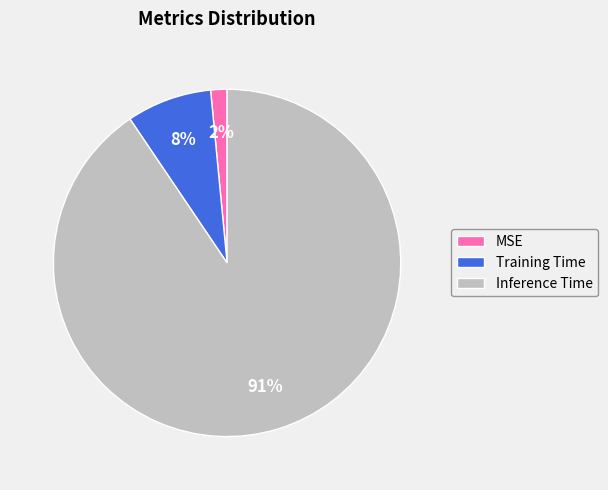

Combined, do Inference Time and MSE account for over 50%?

Yes